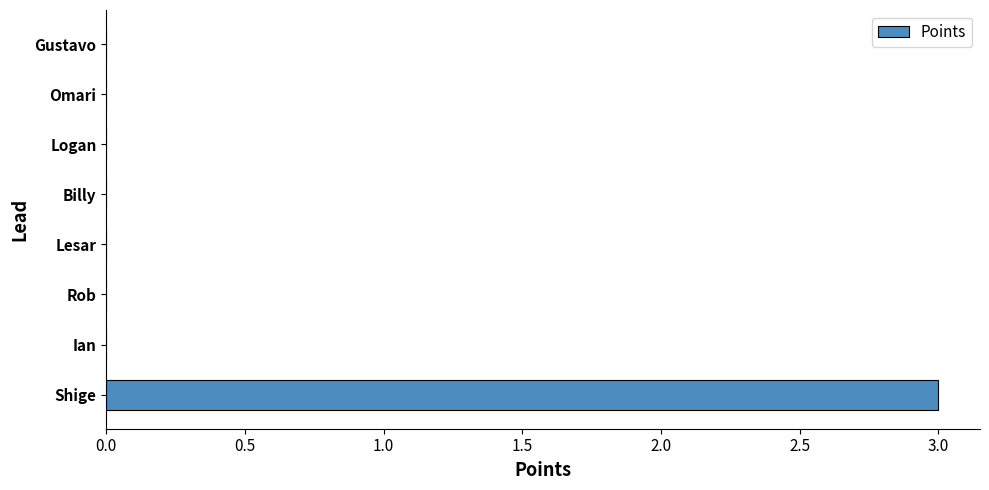

At which category does the chart reach its peak across all series?

Shige